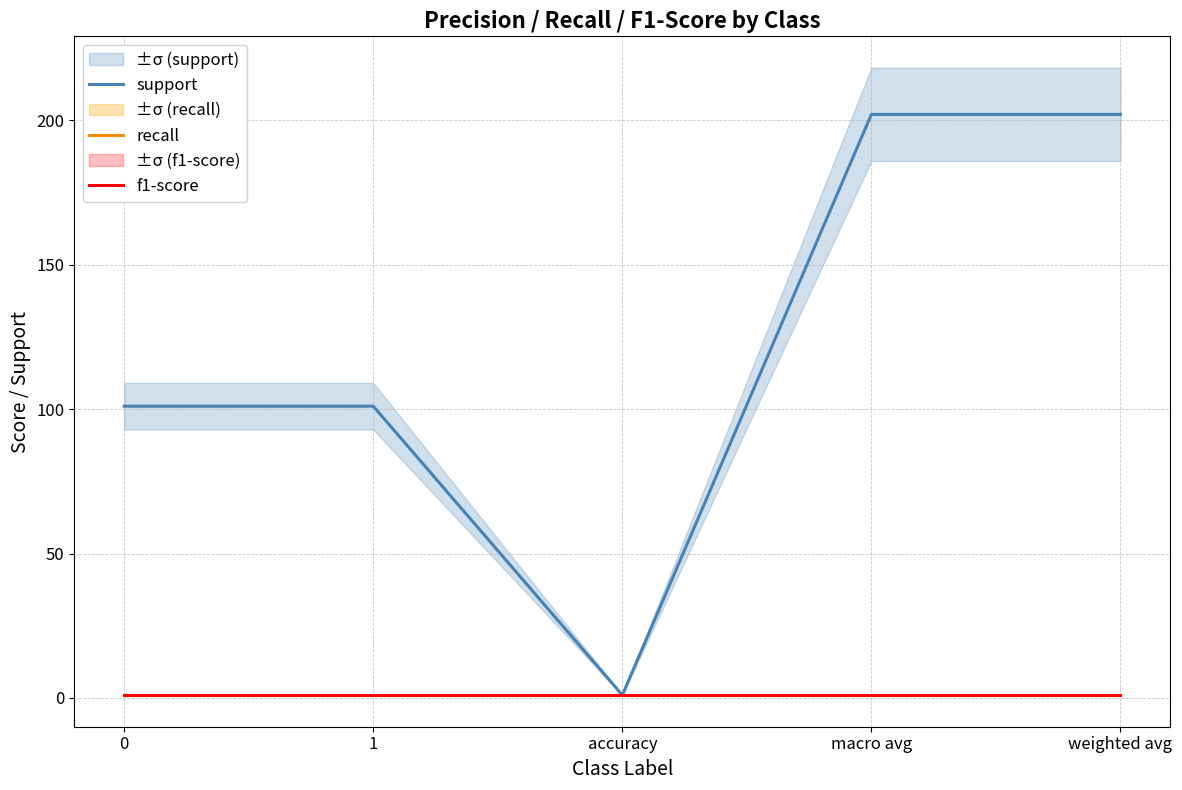

Which series has the largest total across all categories?

support